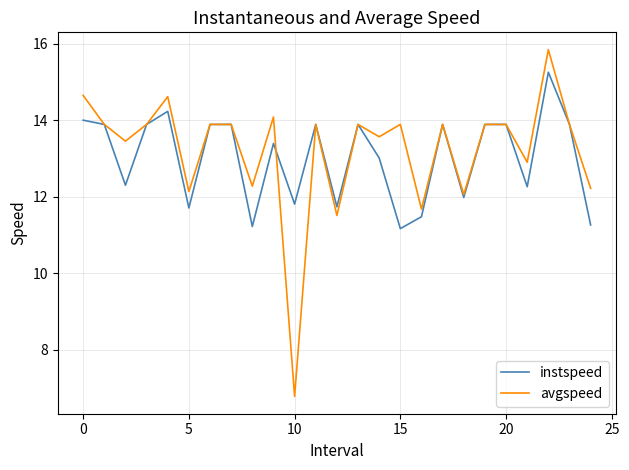

Which series has the largest range (max minus min)?

avgspeed